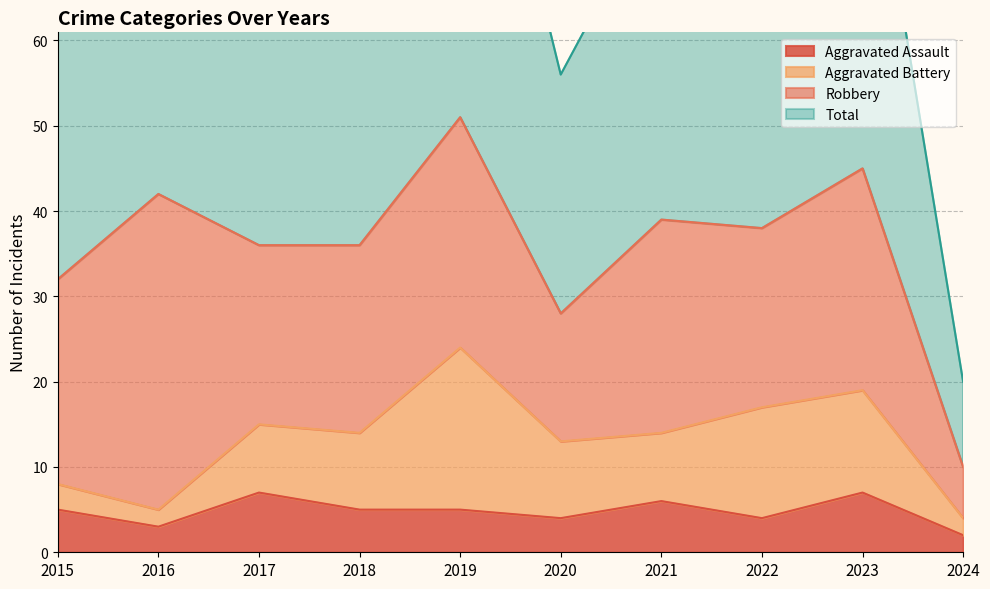

The Total series shows 161 at 2023. True or false?

False